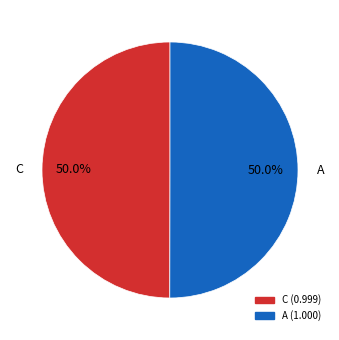

To the nearest percent, what is the average slice percentage?

50%